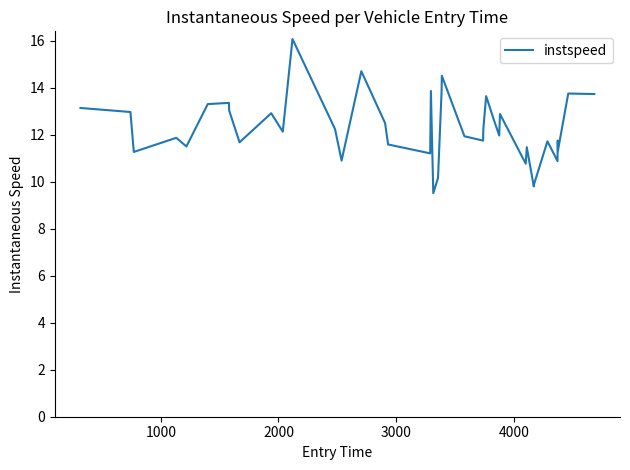

What is the difference between the maximum and minimum values?

6.6